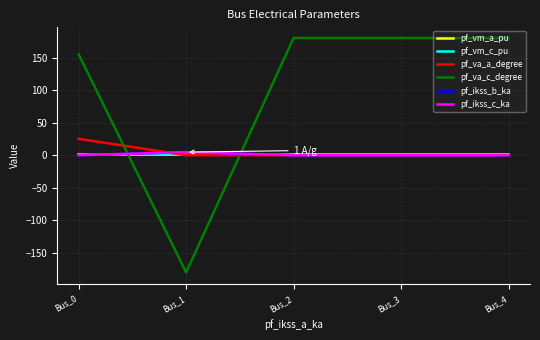

True or false: pf_ikss_b_ka and pf_ikss_c_ka intersect in this chart.

False